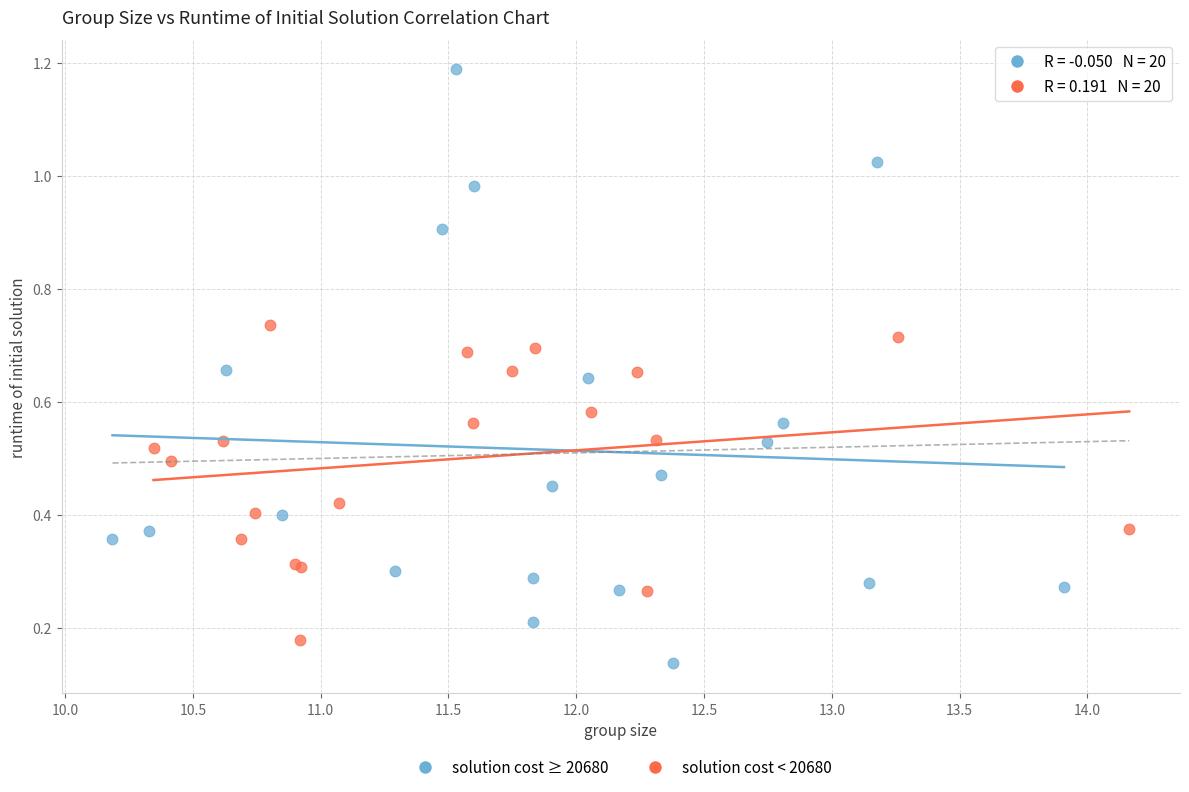

Which series has the widest spread of Y values?

solution cost ≥ 20680